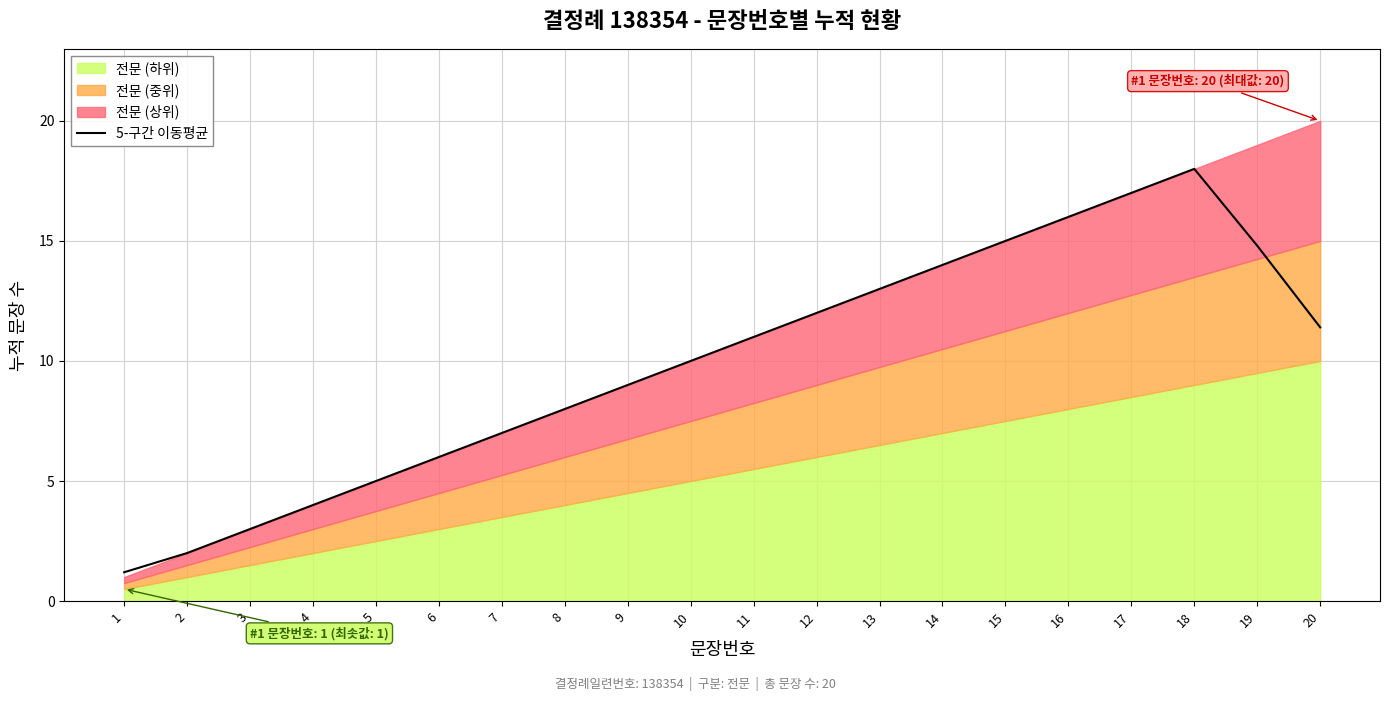

Which has a higher value, 8 or 11?

11